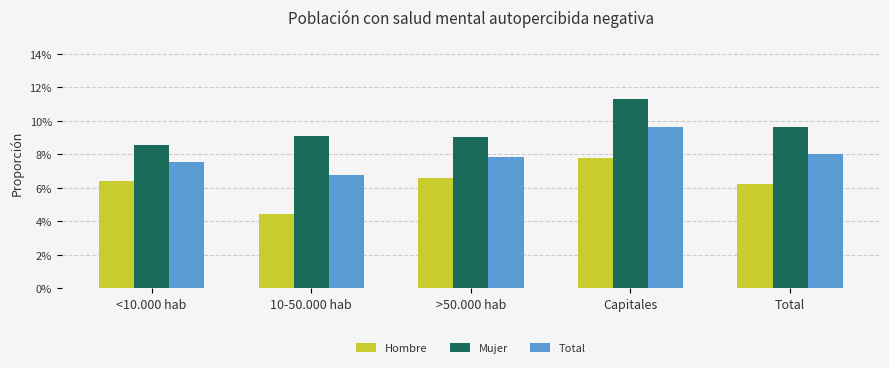

Are the bars horizontal?

No